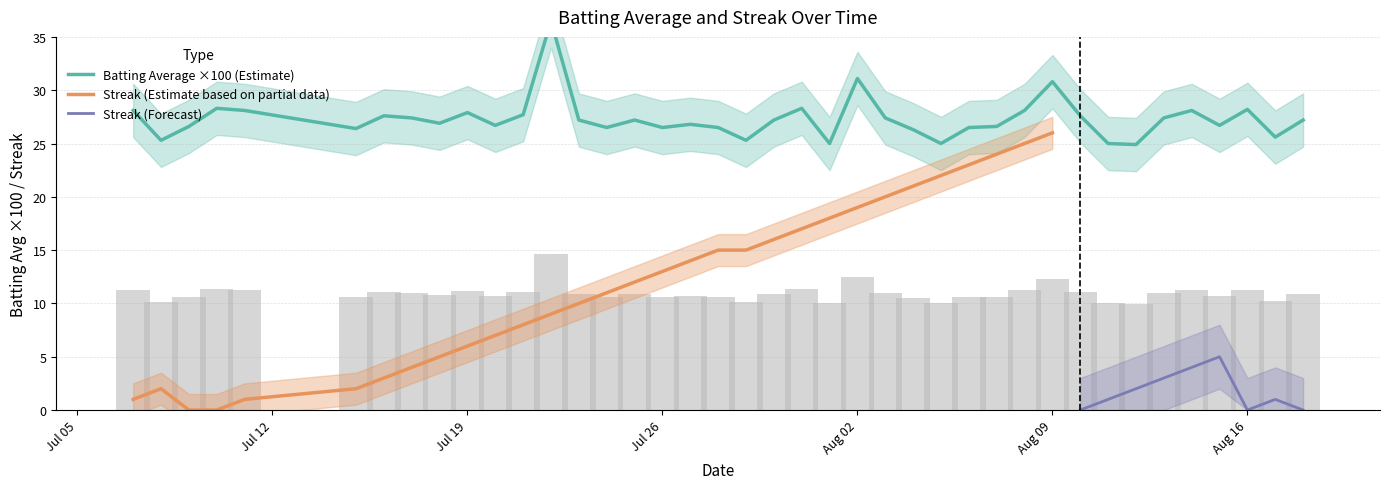

How many bars are there in total?

40